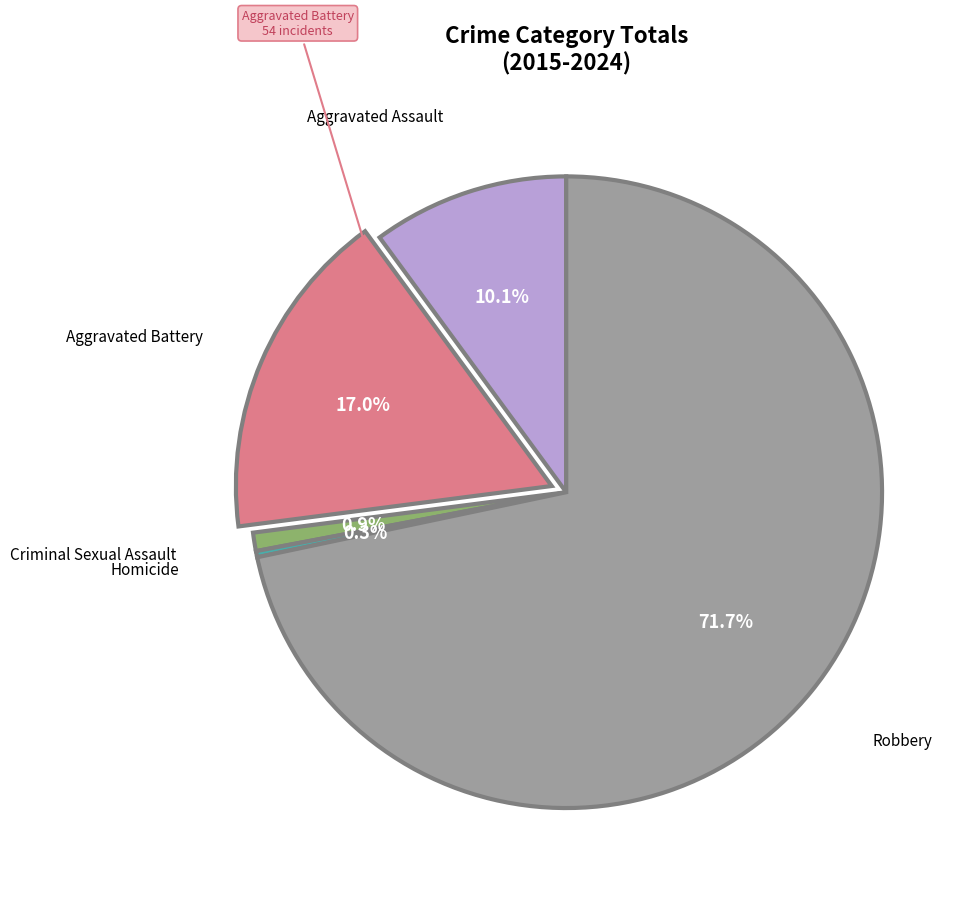

Which category has the smallest portion of the pie?

Homicide